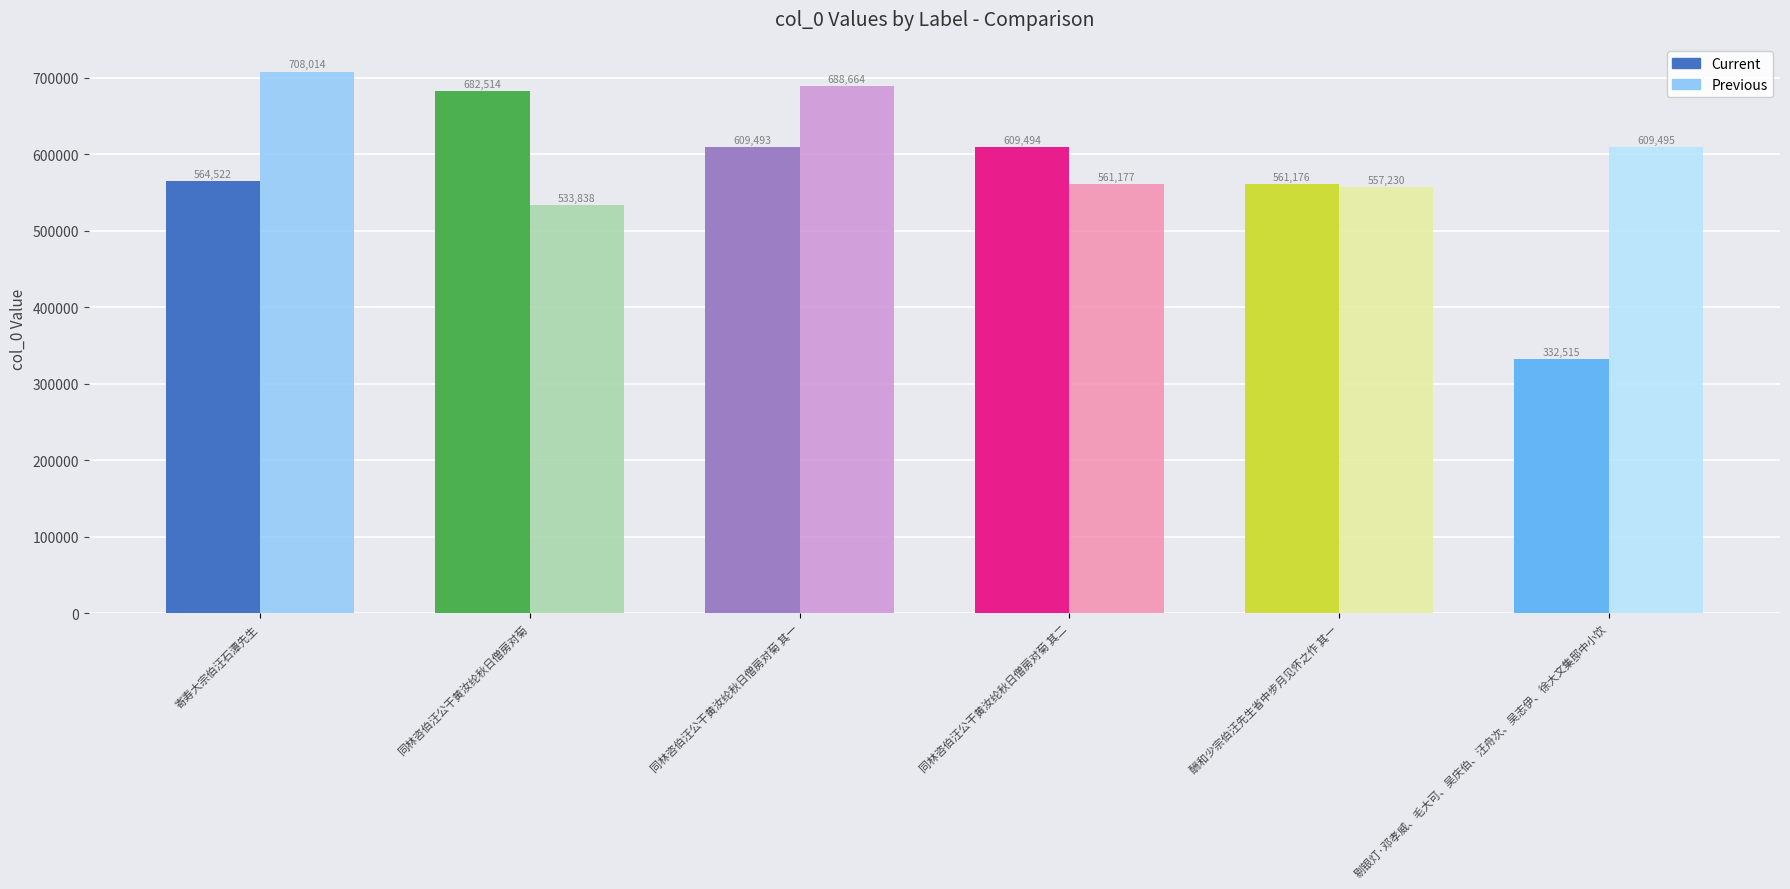

What is the value of the 1st bar from the left?

564522